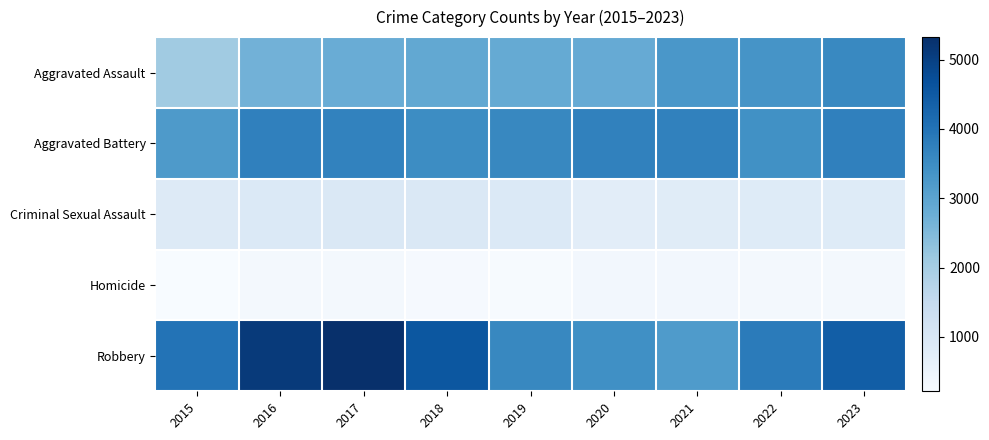

Reading right to left, transcribe all the data shown in this chart.

Aggravated Assault: 2023=3587	2022=3337	2021=3273	2020=2841	2019=2856	2018=2901	2017=2799	2016=2675	2015=2079
Aggravated Battery: 2023=3744	2022=3418	2021=3725	2020=3724	2019=3595	2018=3492	2017=3703	2016=3747	2015=3224
Criminal Sexual Assault: 2023=835	2022=849	2021=806	2020=736	2019=915	2018=945	2017=957	2016=918	2015=859
Homicide: 2023=297	2022=323	2021=339	2020=337	2019=243	2018=264	2017=332	2016=330	2015=215
Robbery: 2023=4408	2022=3836	2021=3202	2020=3447	2019=3599	2018=4551	2017=5326	2016=5114	2015=3999